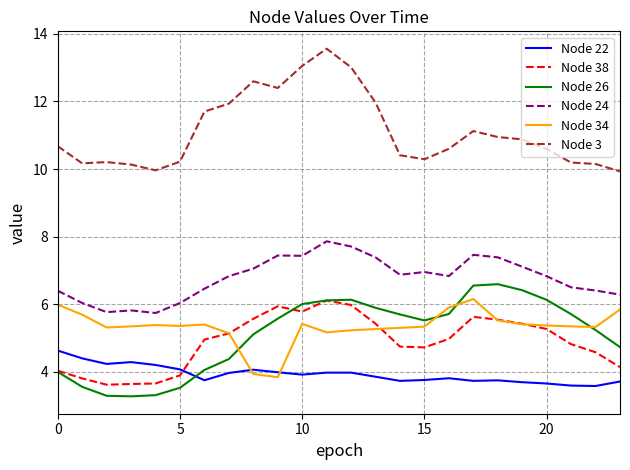

True or false: Node 34 and Node 3 intersect in this chart.

False